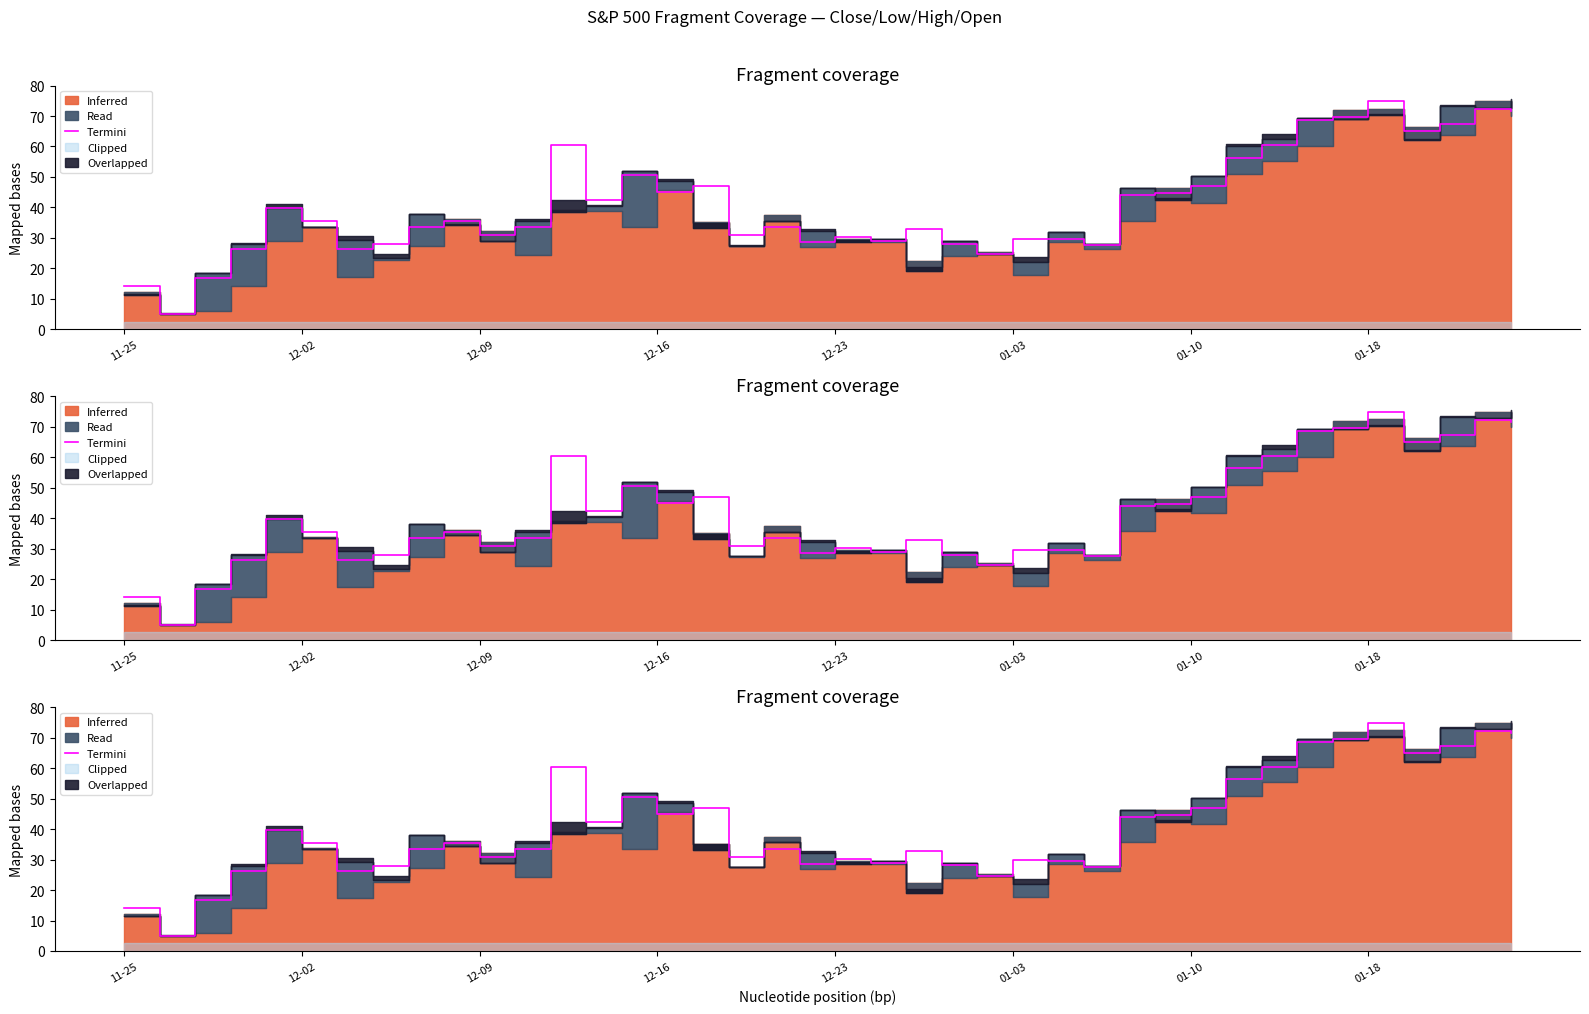

What value does the data have at 01-18?

75.0